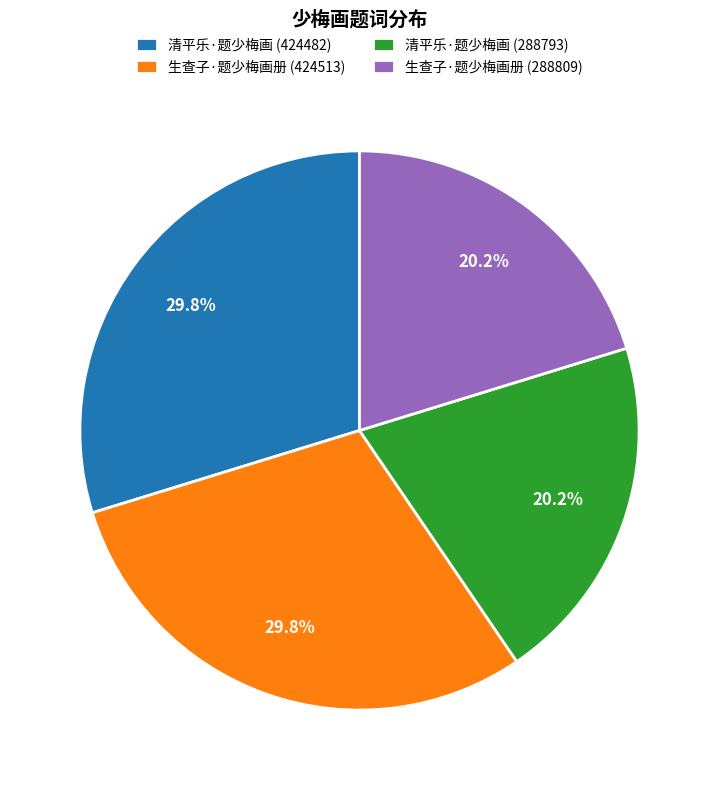

To the nearest percent, what is the difference between the largest and smallest slice percentages?

10%